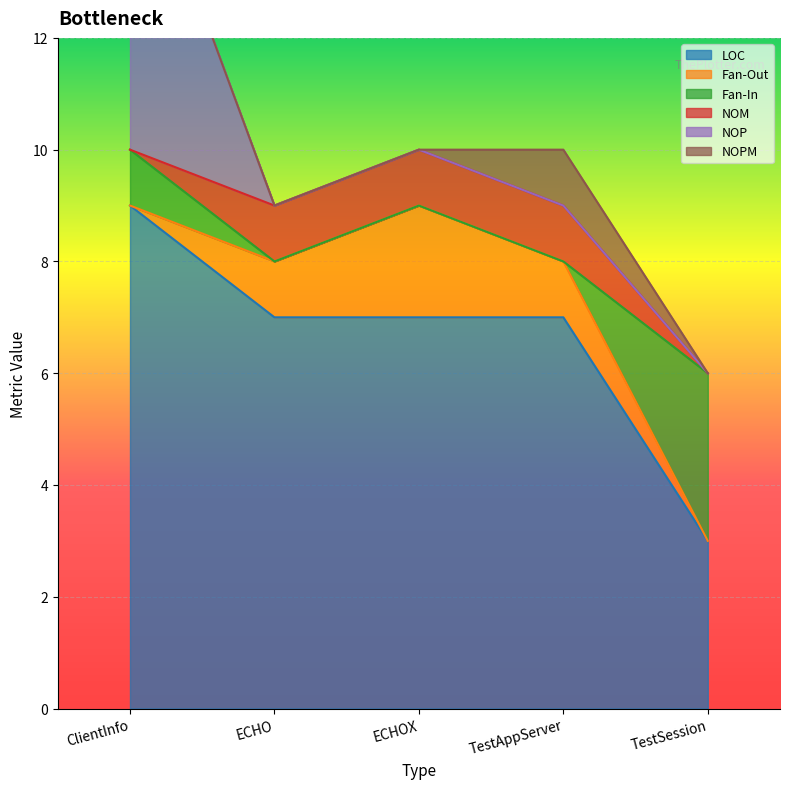

What is the value of the Fan-In point at the 5th from the left?

3